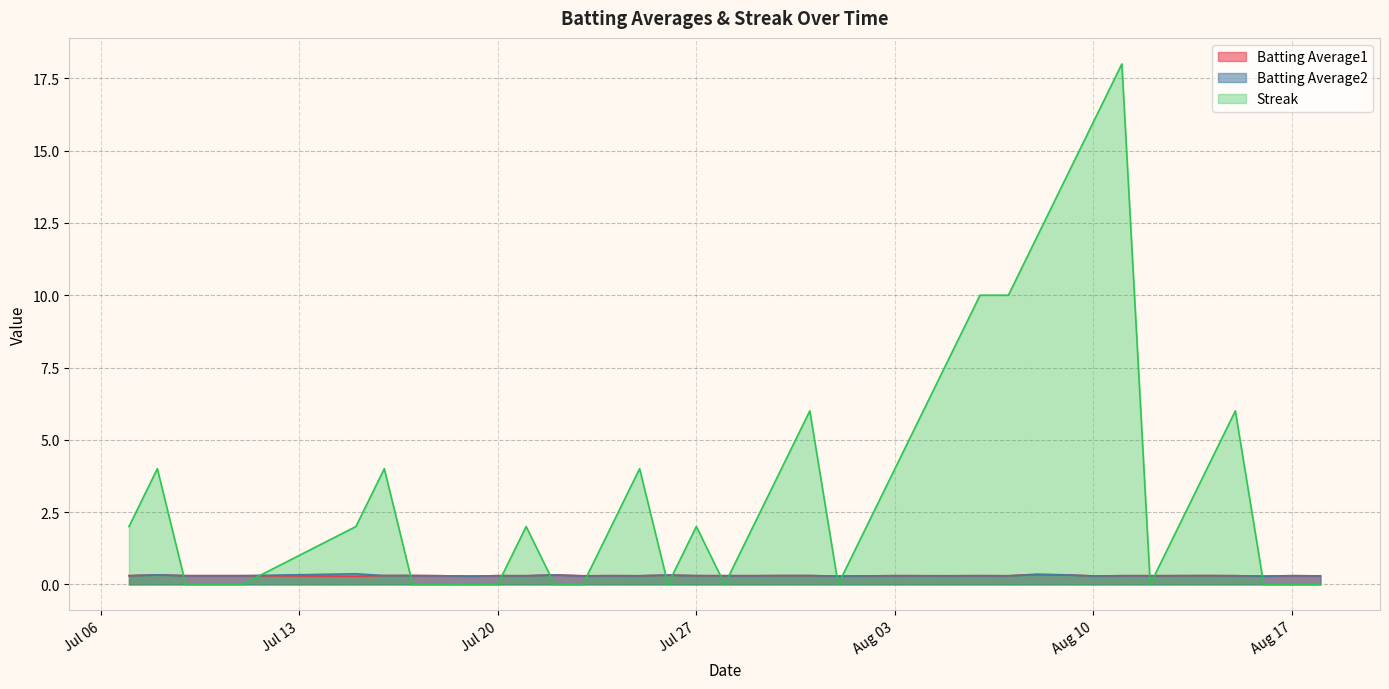

True or false: Streak and Batting Average1 intersect in this chart.

True